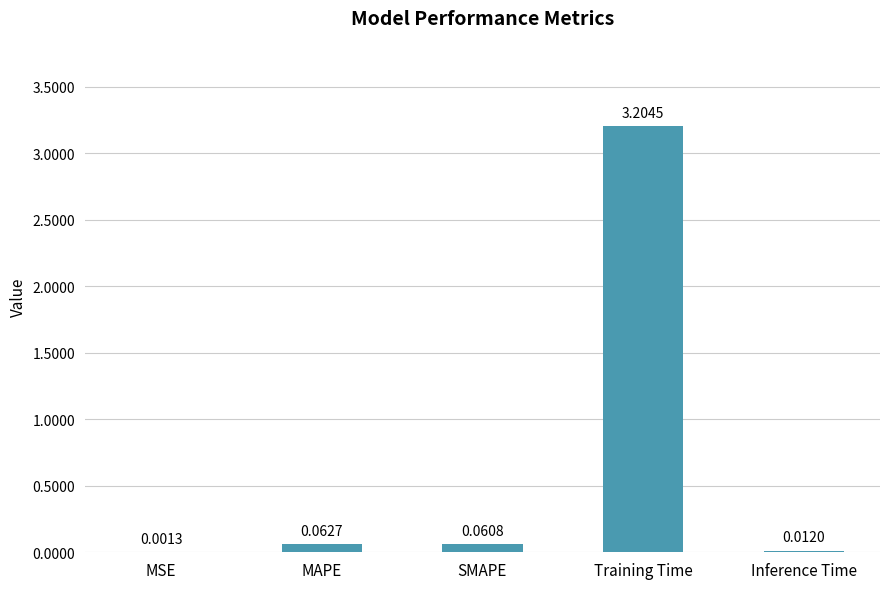

What is the change in value from MAPE to Inference Time?

-0.1